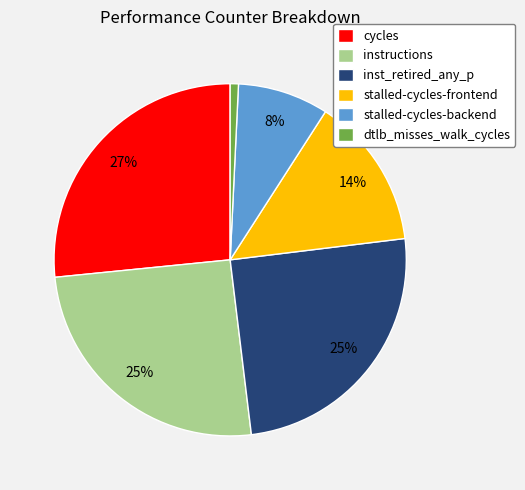

Count the number of slices in the pie.

6